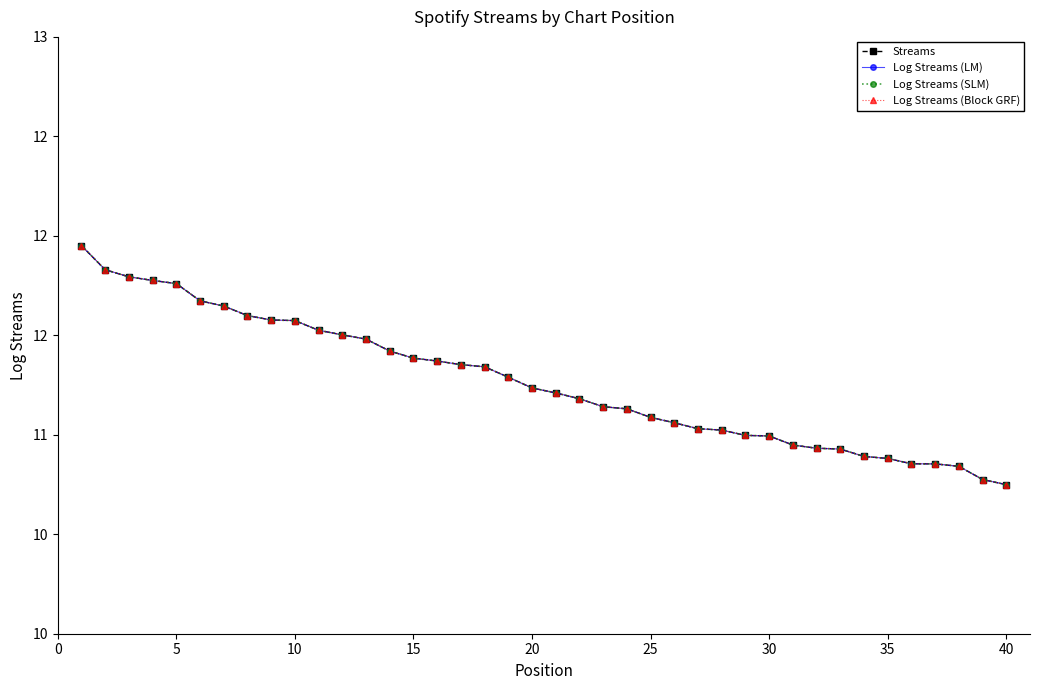

Which series has the largest range (max minus min)?

Streams